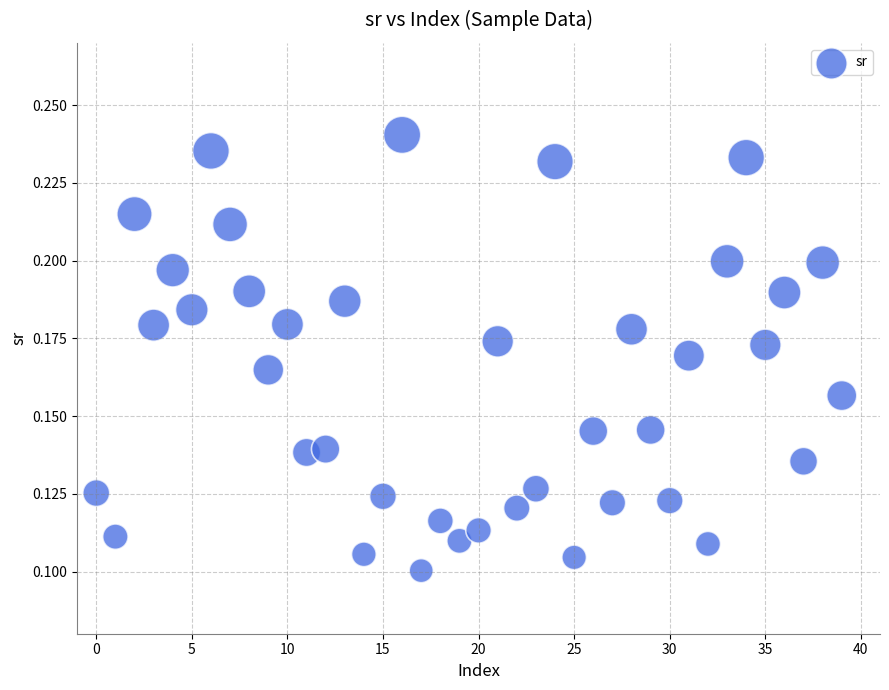

How many points are shown in the scatter plot?

40